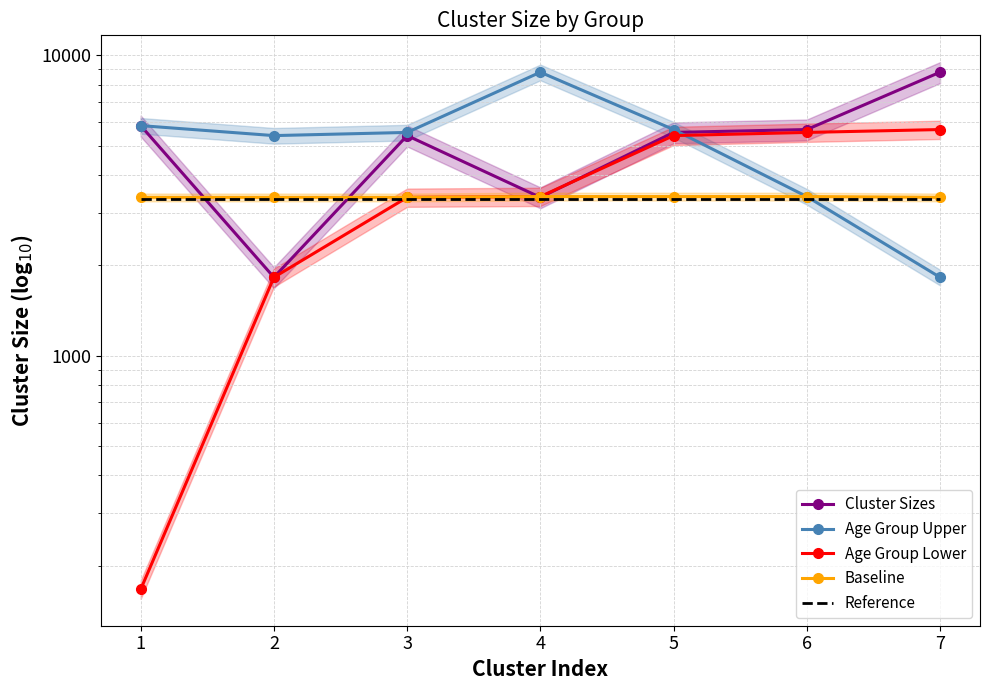

At which category does Age Group Upper reach its first local peak?

4